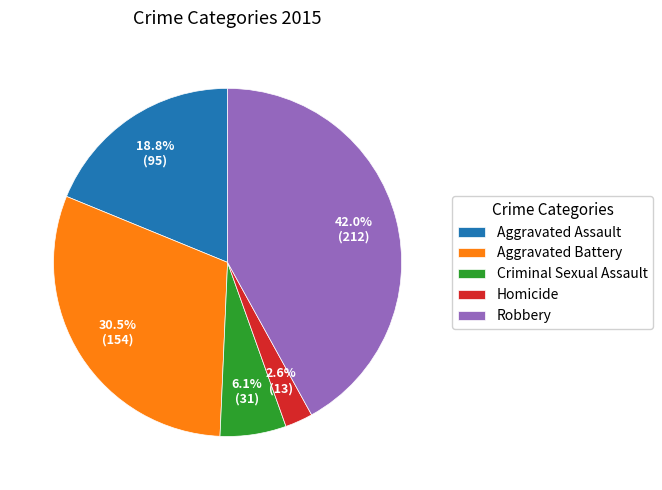

How much of the chart is everything except Robbery?

58.0%